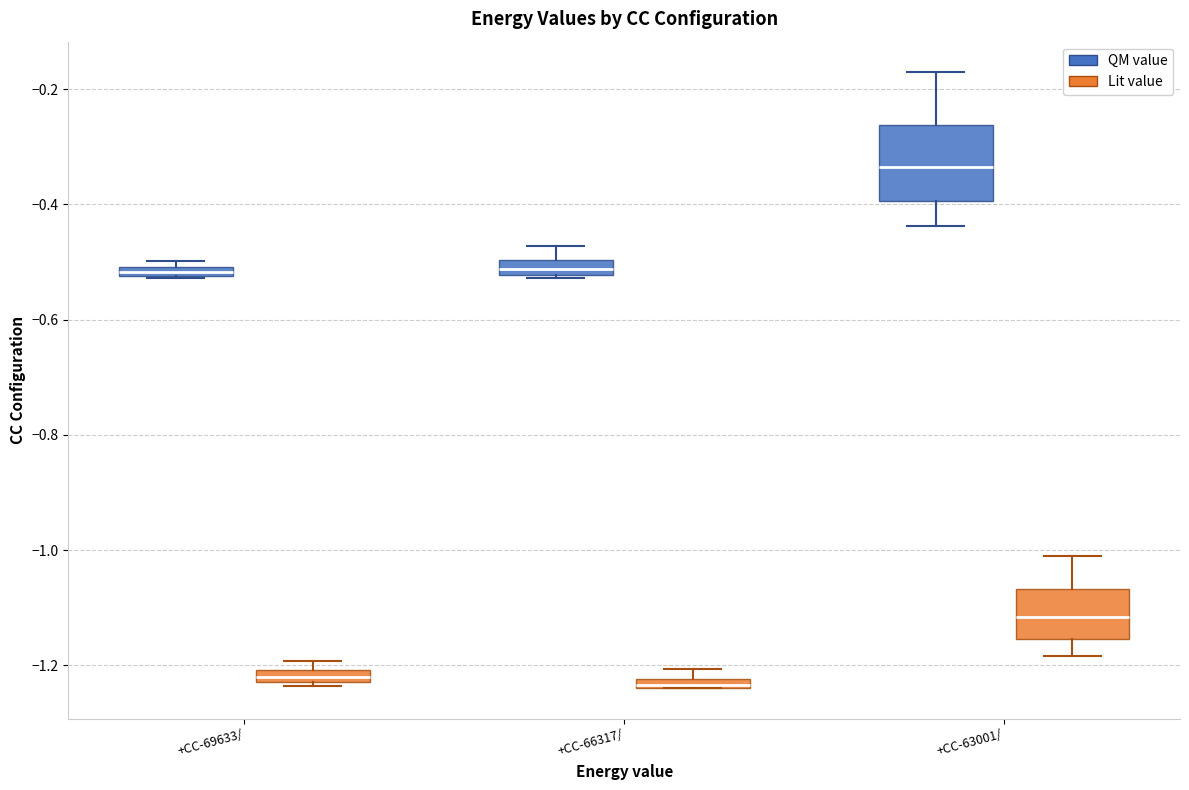

Comparing the boxes themselves (not the whiskers), which one is the tallest?

+CC-63001/ (QM value)